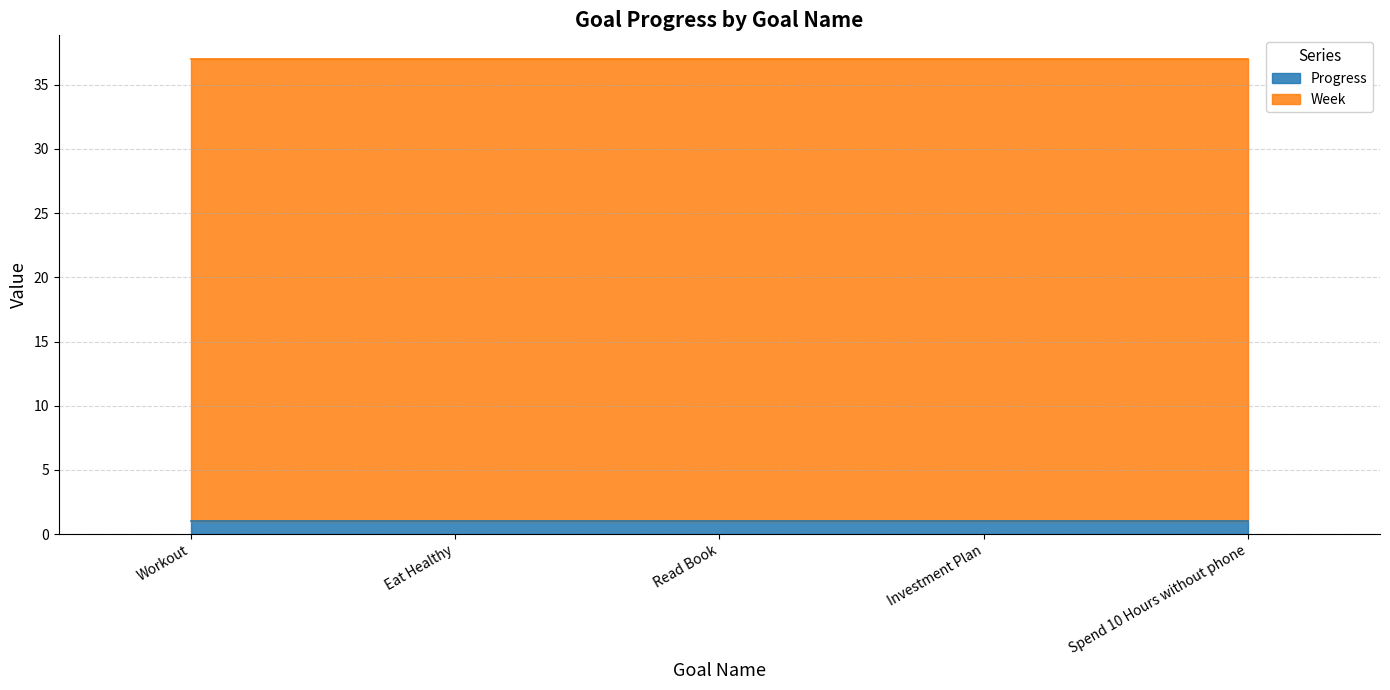

What is the minimum value shown in the chart?

1.0